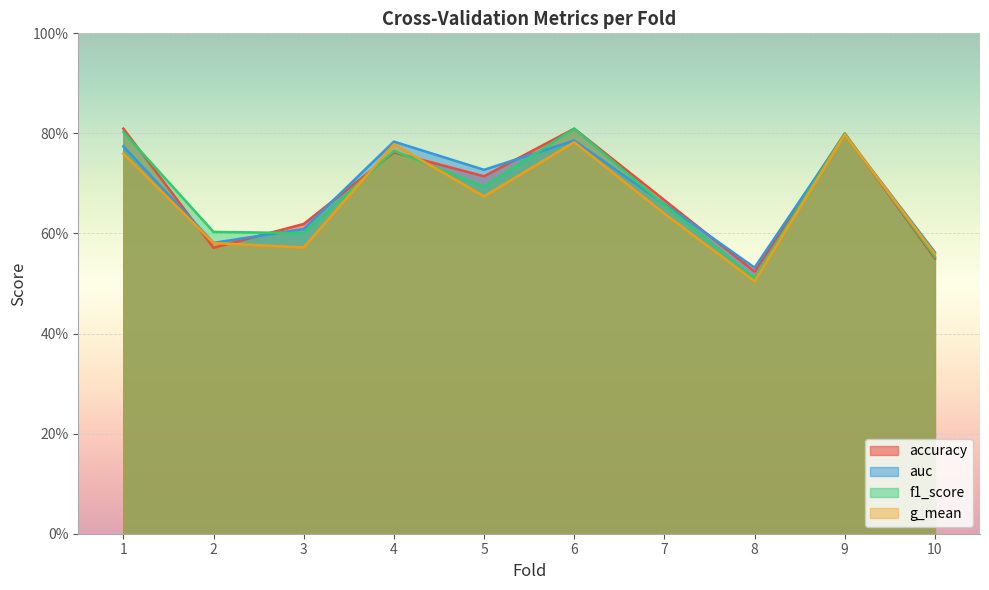

Where is g_mean nearest to the value 0?

8